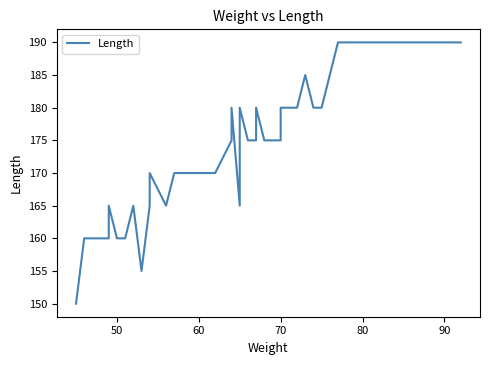

Does the chart have visible grid lines?

No